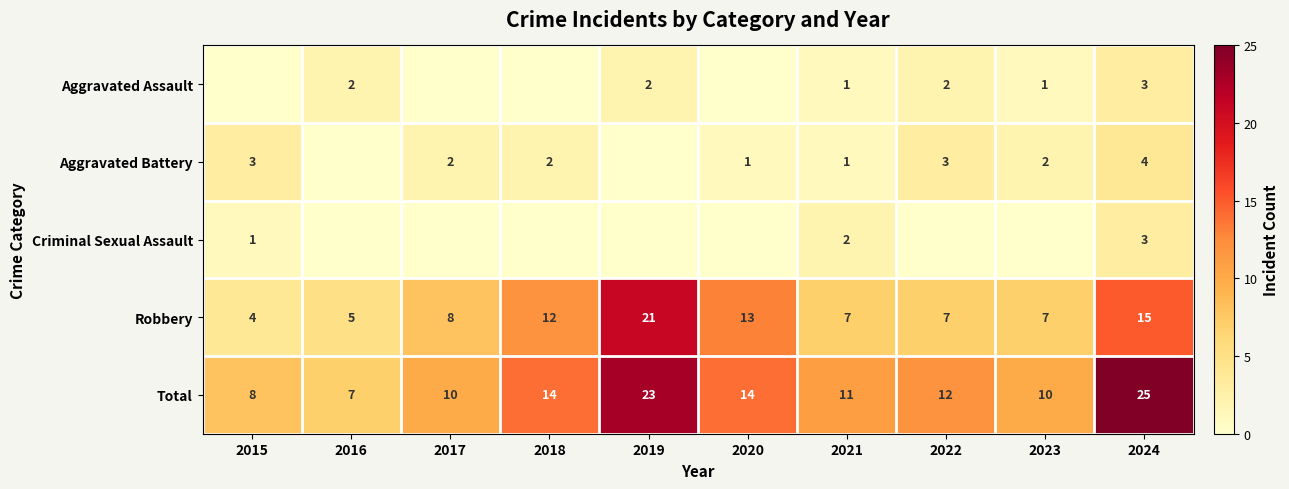

What is the difference between the highest and lowest values at 2024?

22